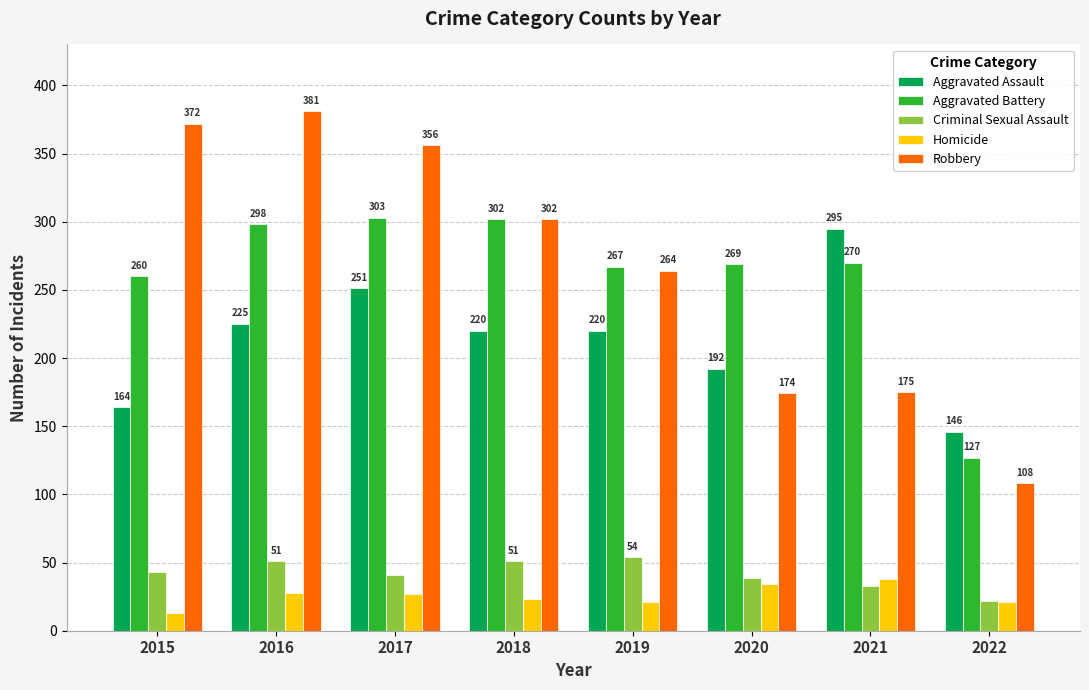

What is the difference between the maximum and minimum values in the Robbery series?

273